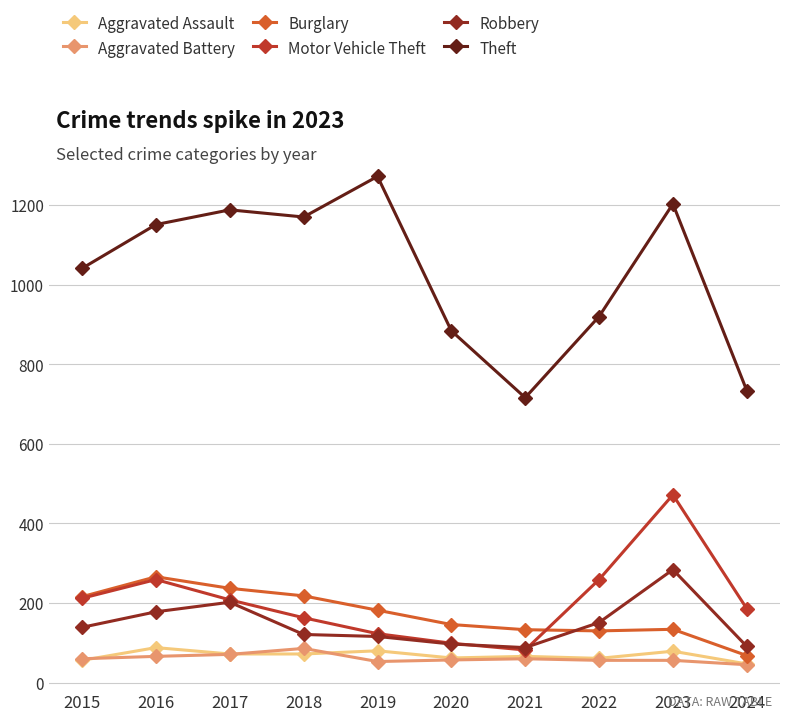

What is the spread (max minus min) of values at 2019?

1219